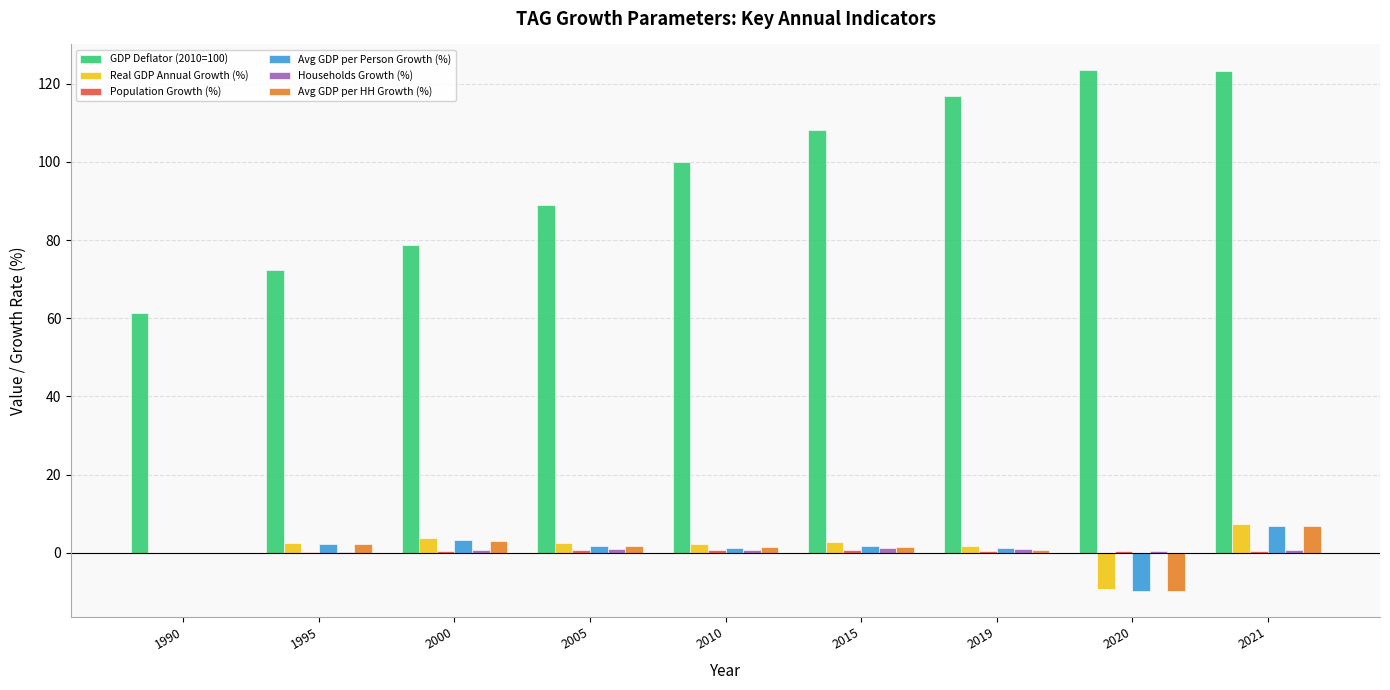

What is the highest value of the Avg GDP per HH Growth (%) series?

6.8